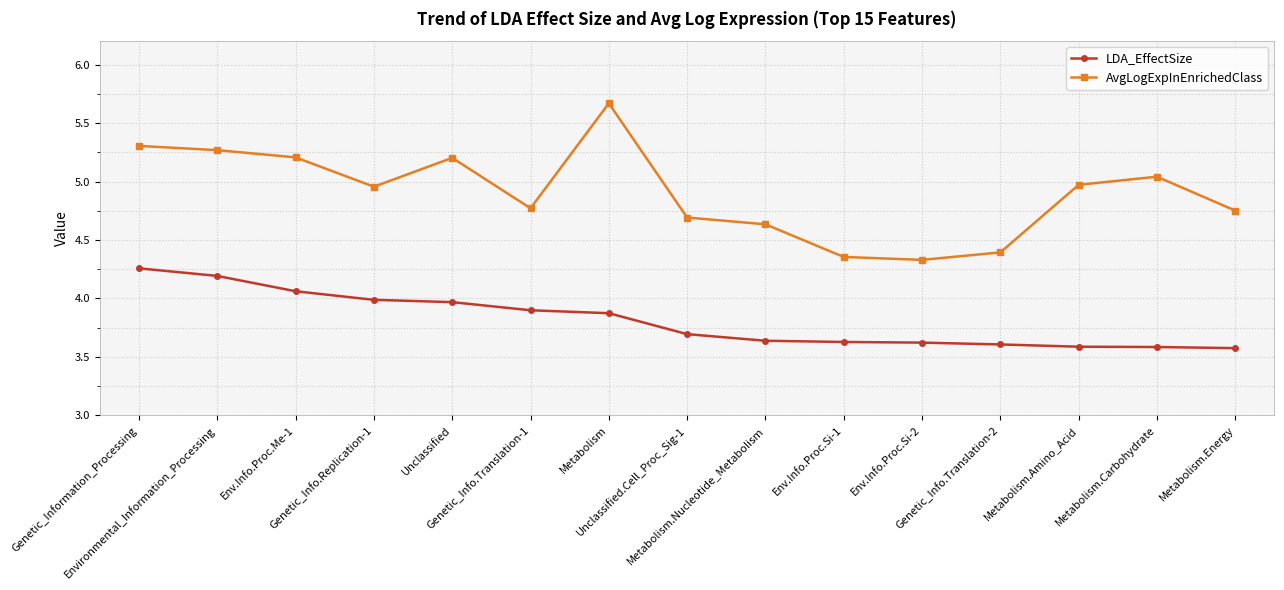

Rank the series by their average value, from highest to lowest.

AvgLogExpInEnrichedClass, LDA_EffectSize